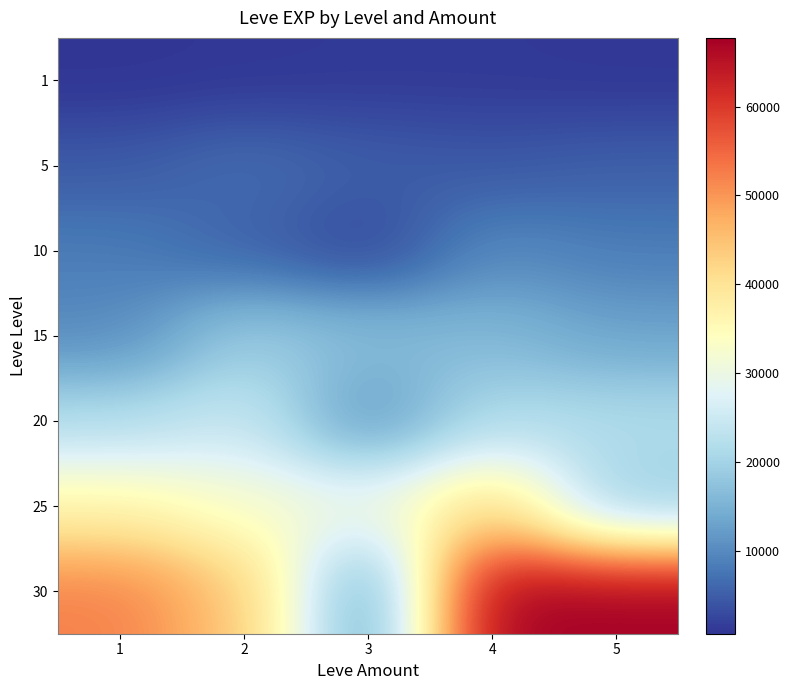

What is the total value across all series at 4?

162500